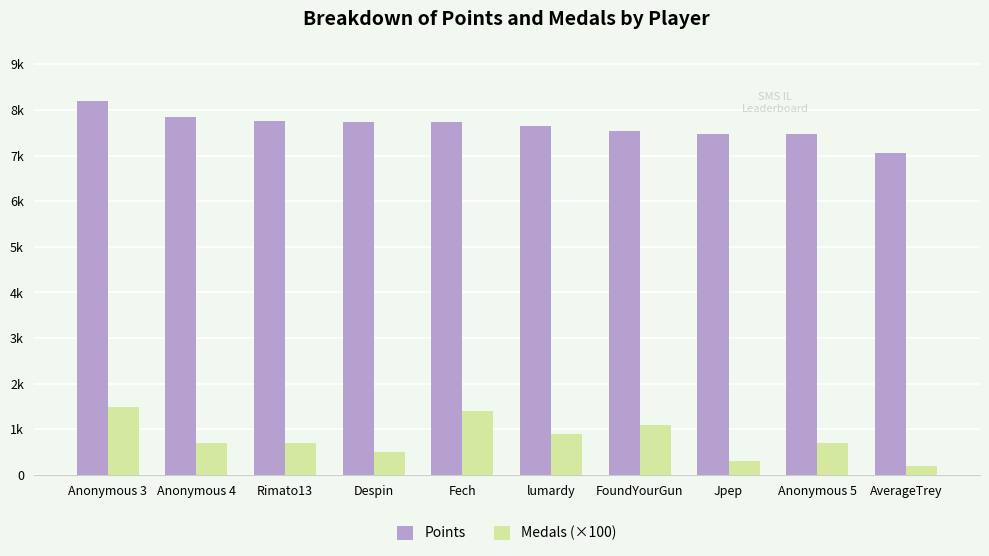

What is the difference between the second highest and second lowest values in the Points series?

391